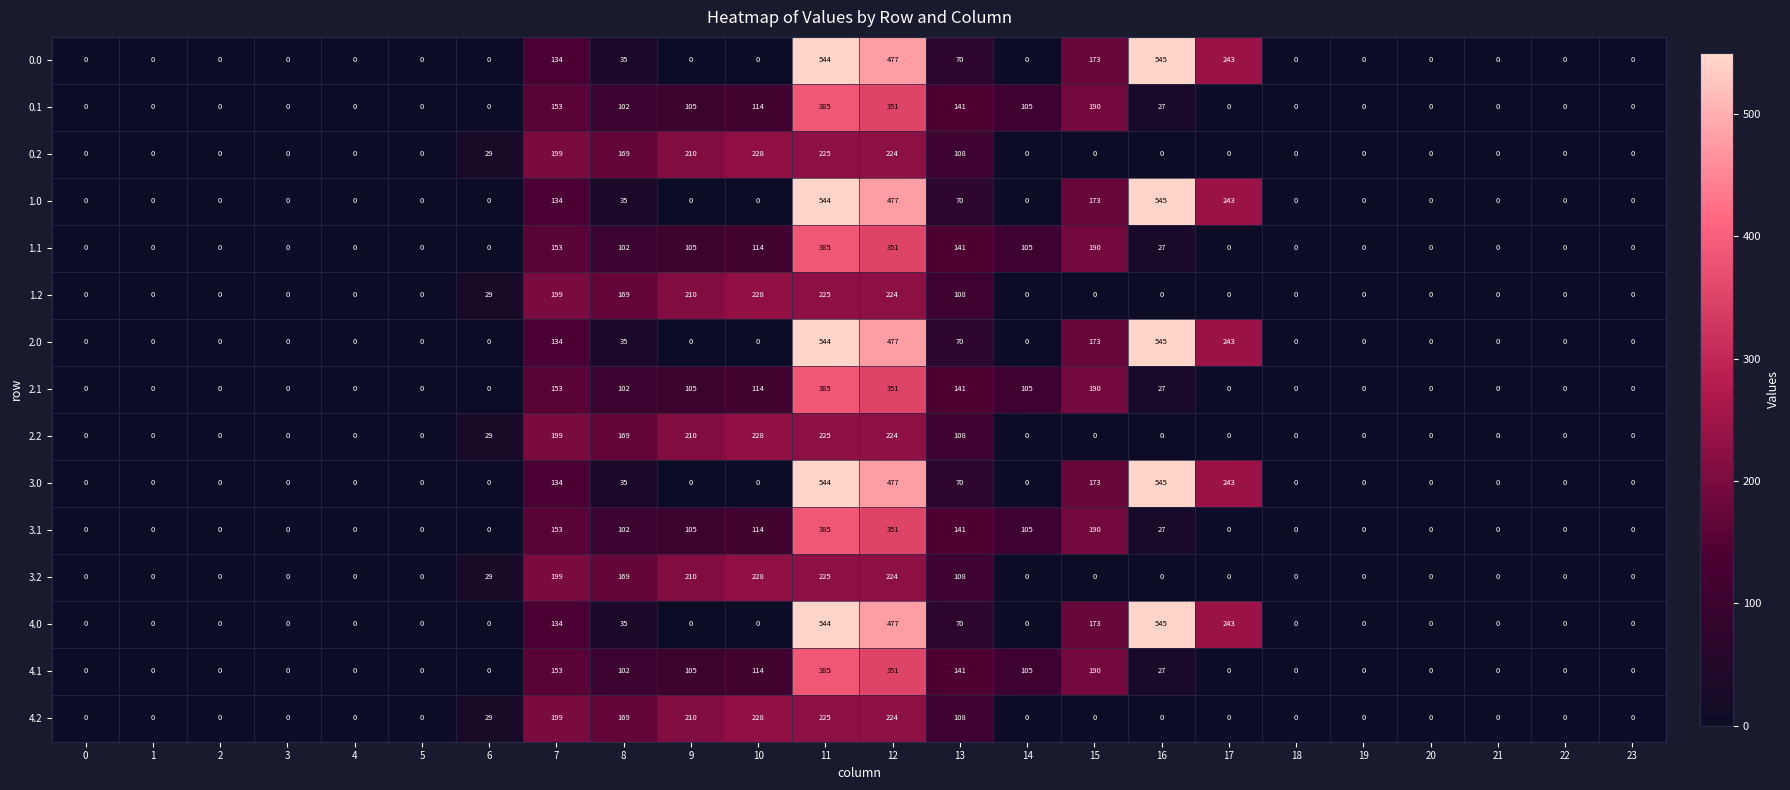

What is the sum of the 4.0 values at 19 and 12?

477